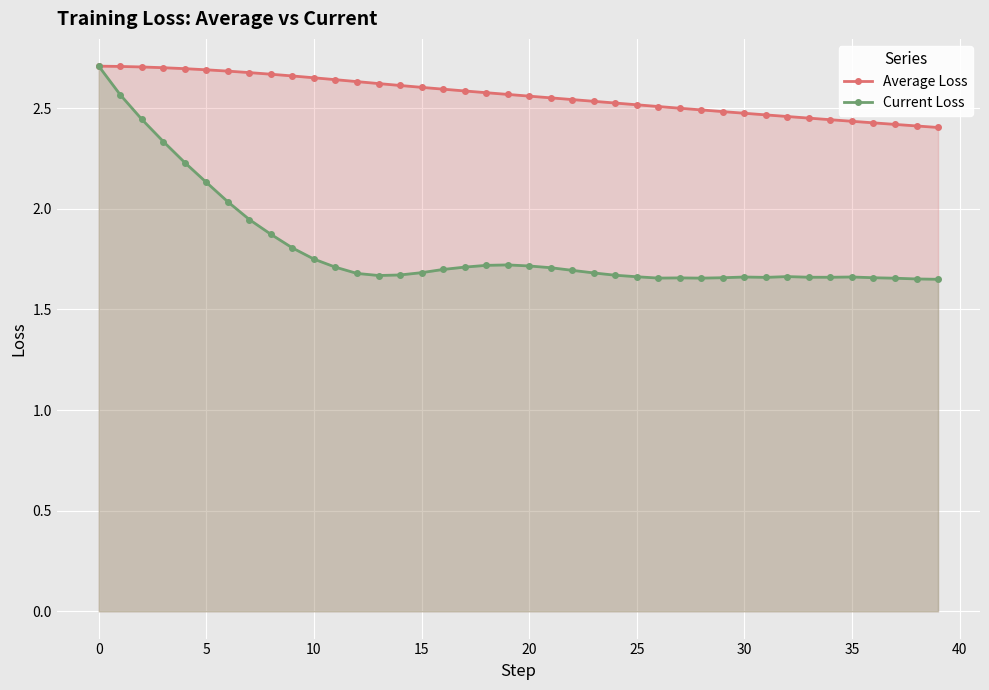

True or false: Current Loss has a value of 0.4 at 39.

False